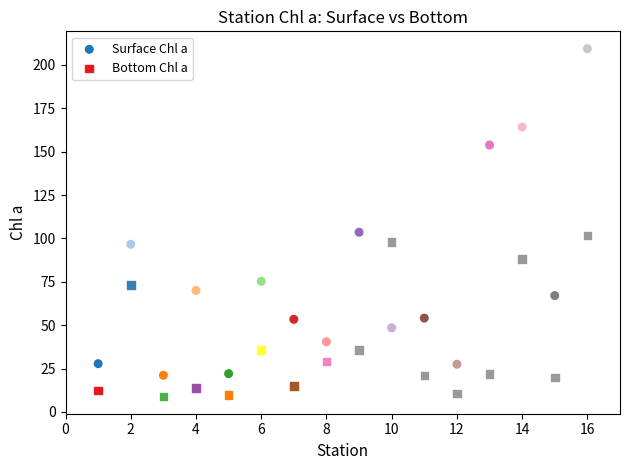

What is the X range (max minus min) for the scatter plot?

15.0